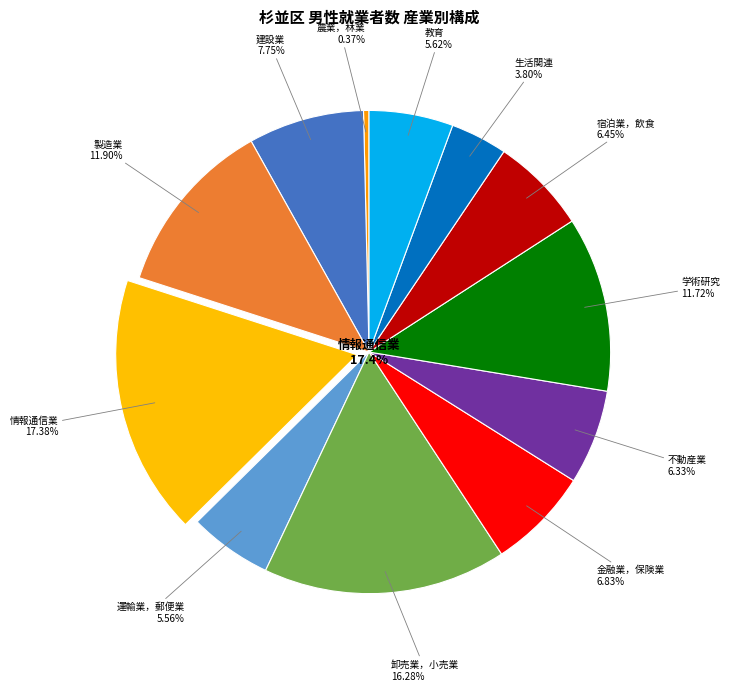

What percentage is the Ｍ宿泊業，飲食サービス業 slice, to the nearest percent?

6%